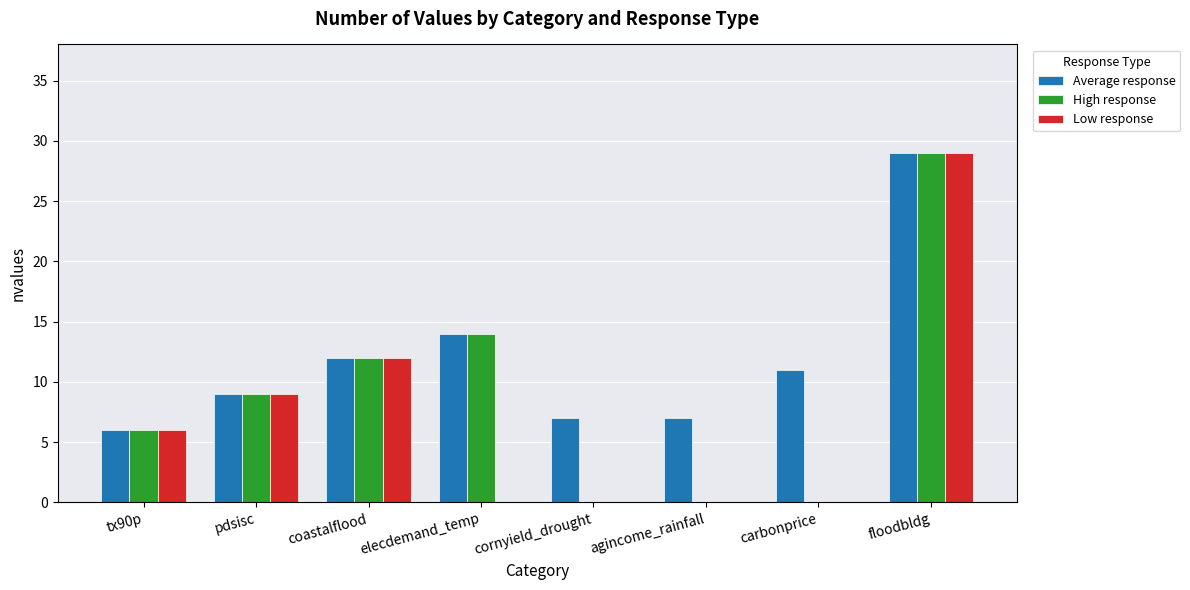

What is the spread (max minus min) of values at agincome_rainfall?

7